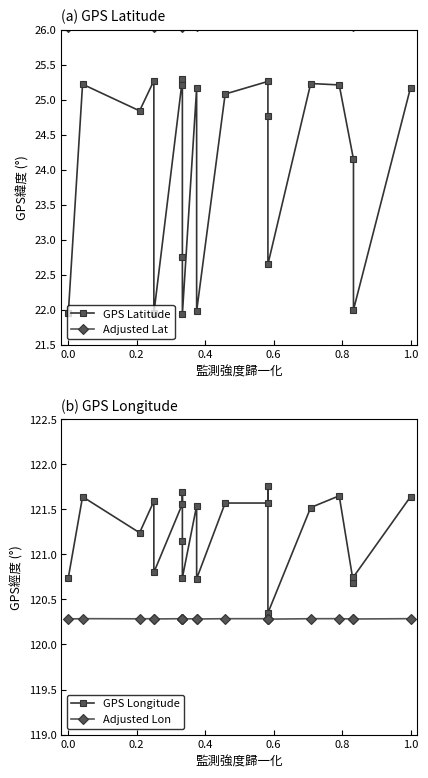

Is this an area chart (filled region under the line)?

No